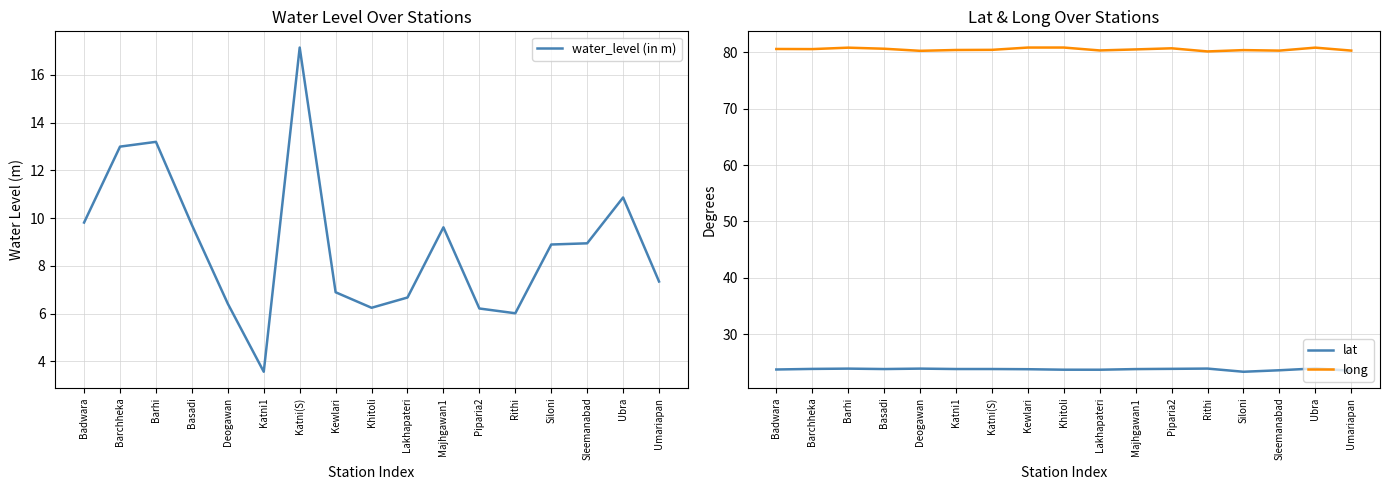

How many interior local valleys does the lat series have?

3